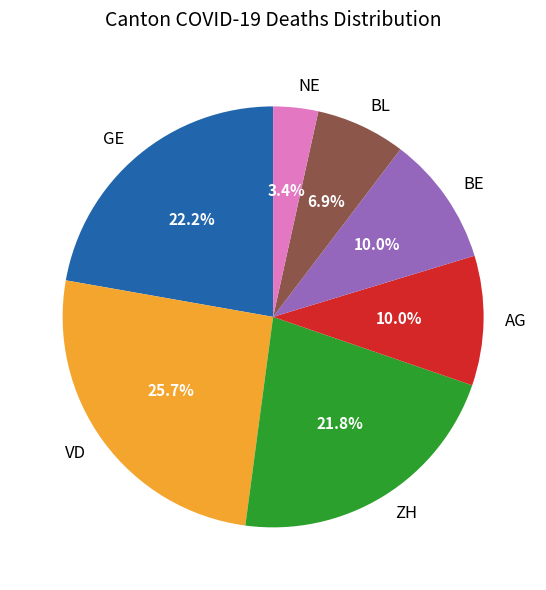

Do BL and GE together represent more than half of the pie?

No